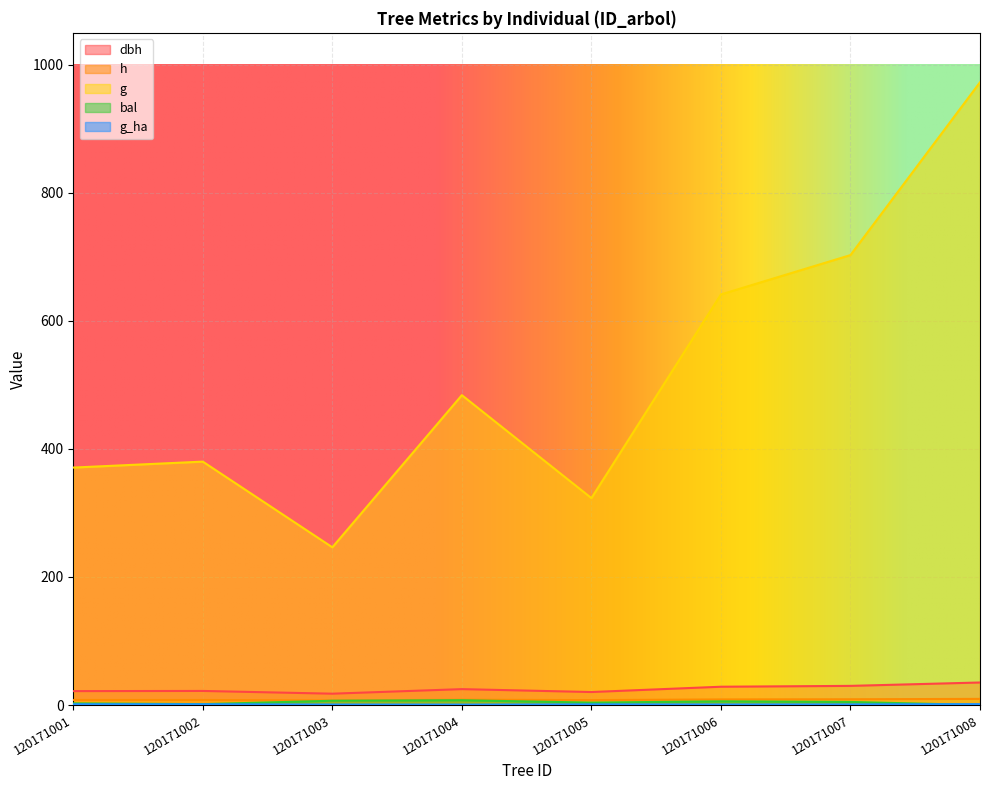

Where does the bal series first go above 4?

120171003